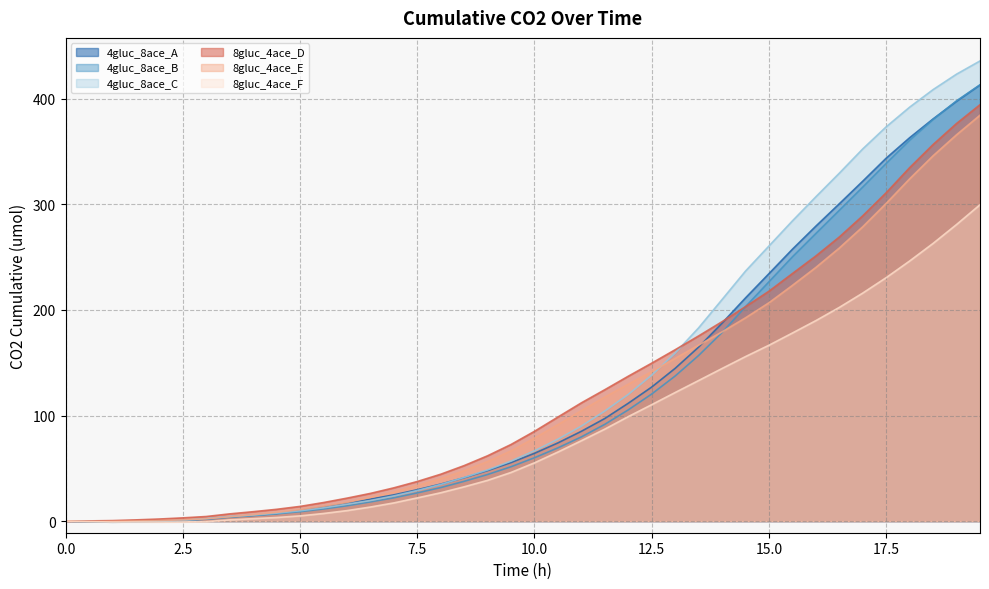

How many categories are shown in the chart?

40